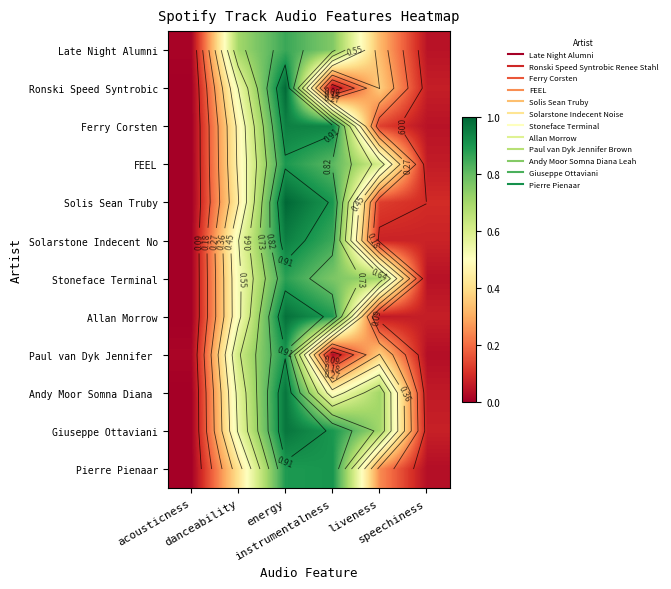

Rank the series at liveness from lowest to highest value.

Allan Morrow, Solarstone Indecent No, Solis Sean Truby, Ferry Corsten, Pierre Pienaar, Late Night Alumni, Ronski Speed Syntrobic, Paul van Dyk Jennifer, FEEL, Stoneface Terminal, Andy Moor Somna Diana, Giuseppe Ottaviani